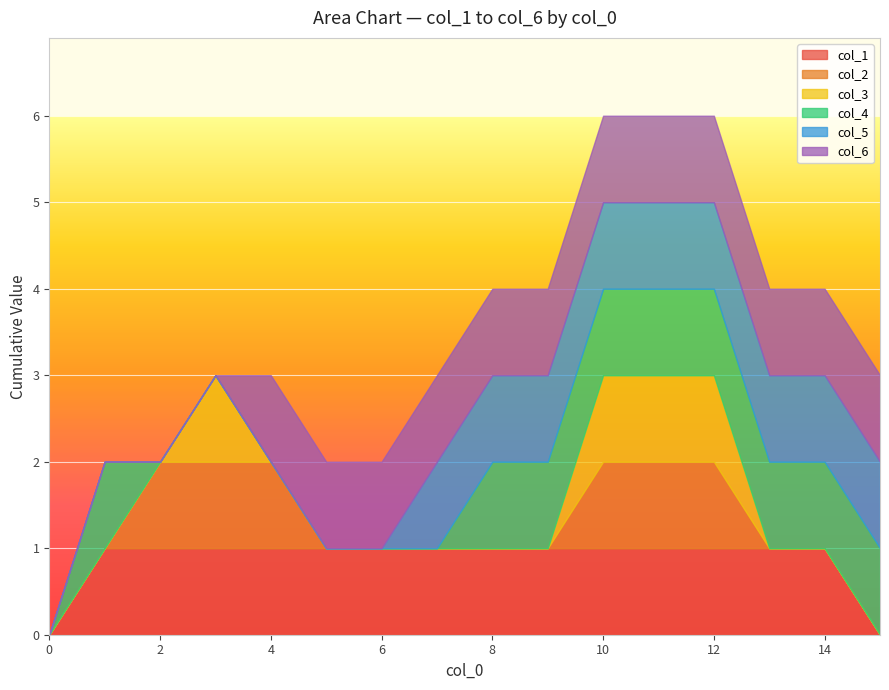

How many data points does each series have?

16